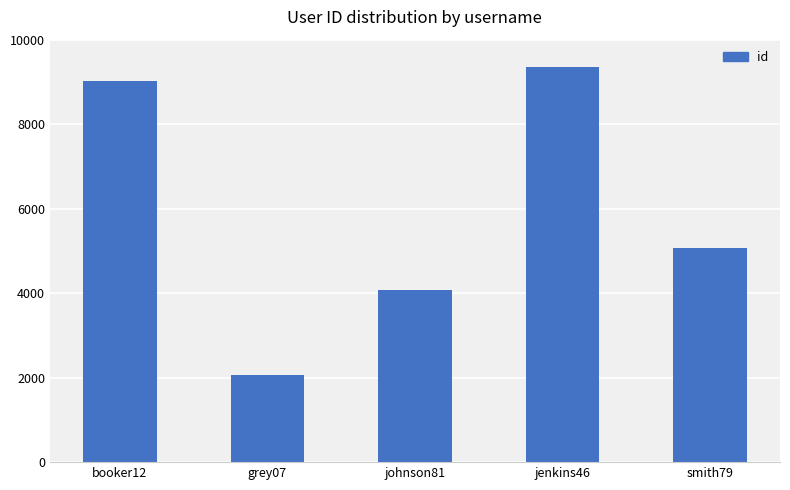

Reading left to right, list all the values displayed in this chart.

9012	2070	4081	9346	5079